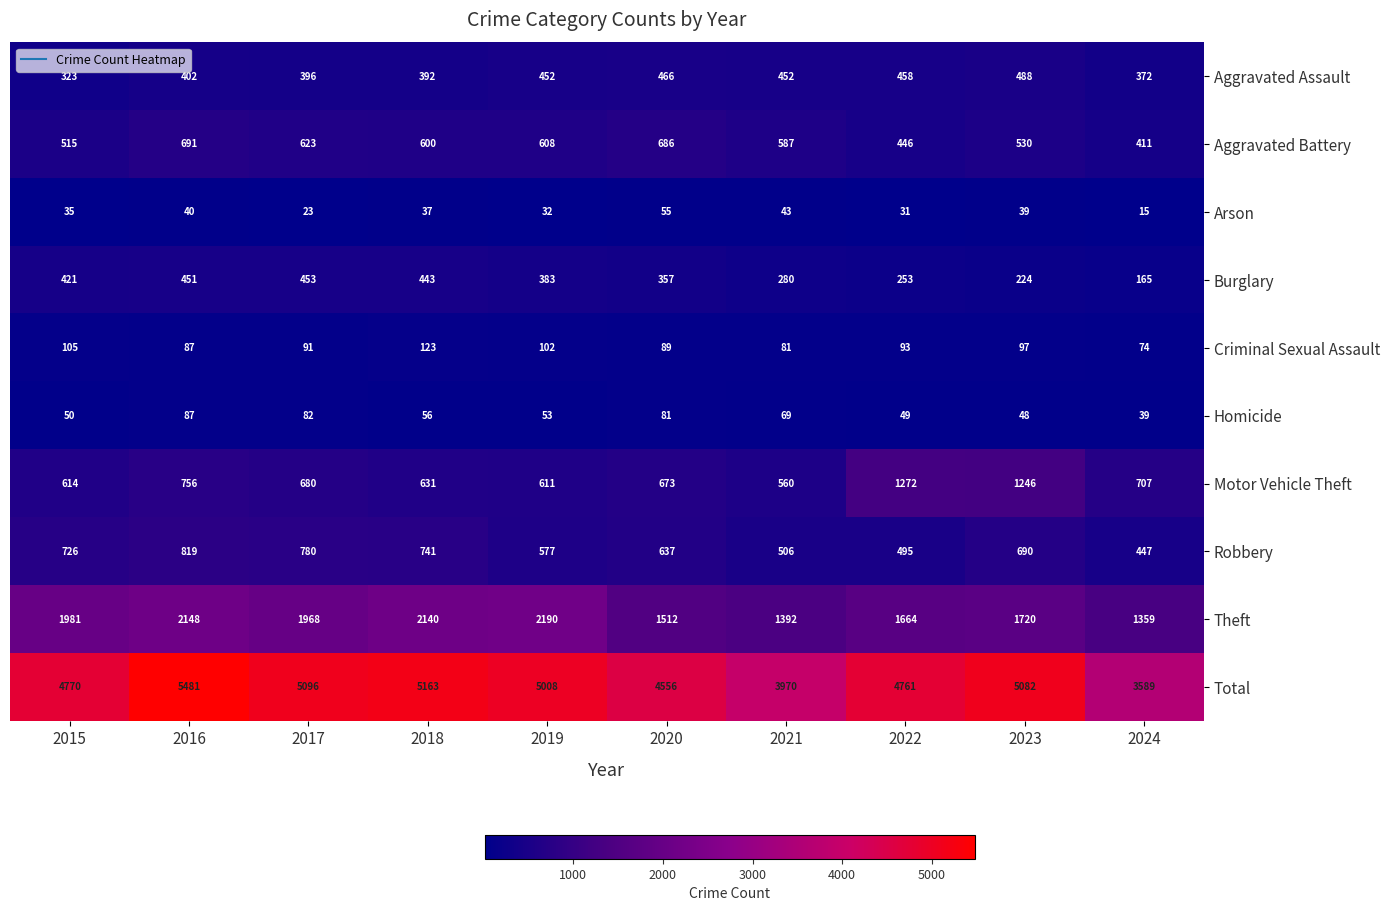

Rank the series by their maximum value, from lowest to highest.

Arson, Homicide, Criminal Sexual Assault, Burglary, Aggravated Assault, Aggravated Battery, Robbery, Motor Vehicle Theft, Theft, Total